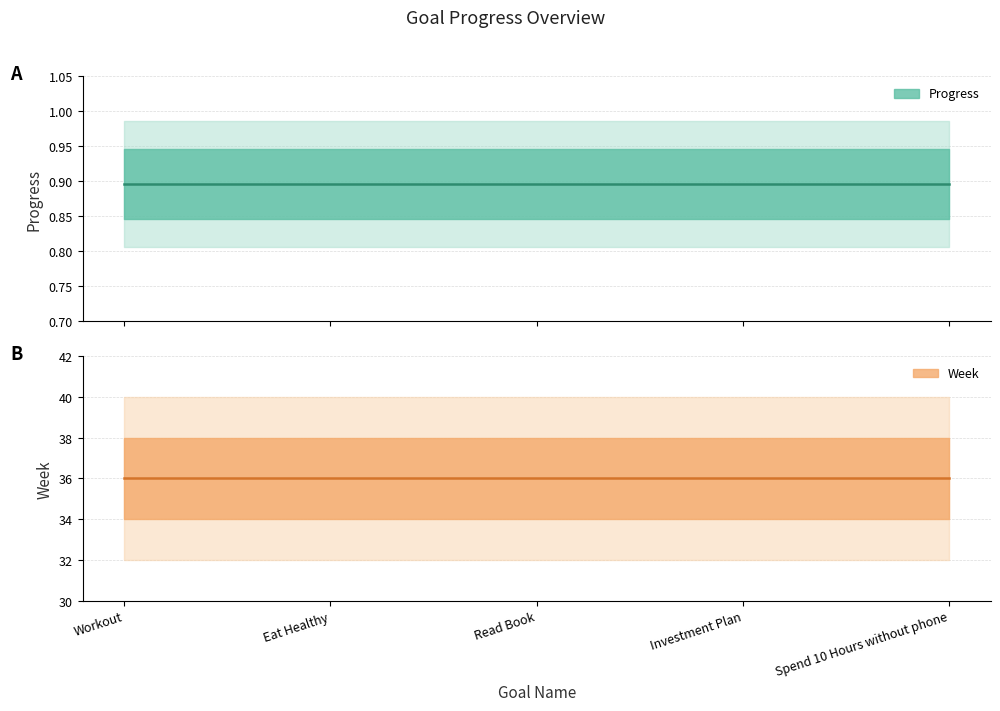

True or false: Week has more than 1 points higher than both neighbors.

False